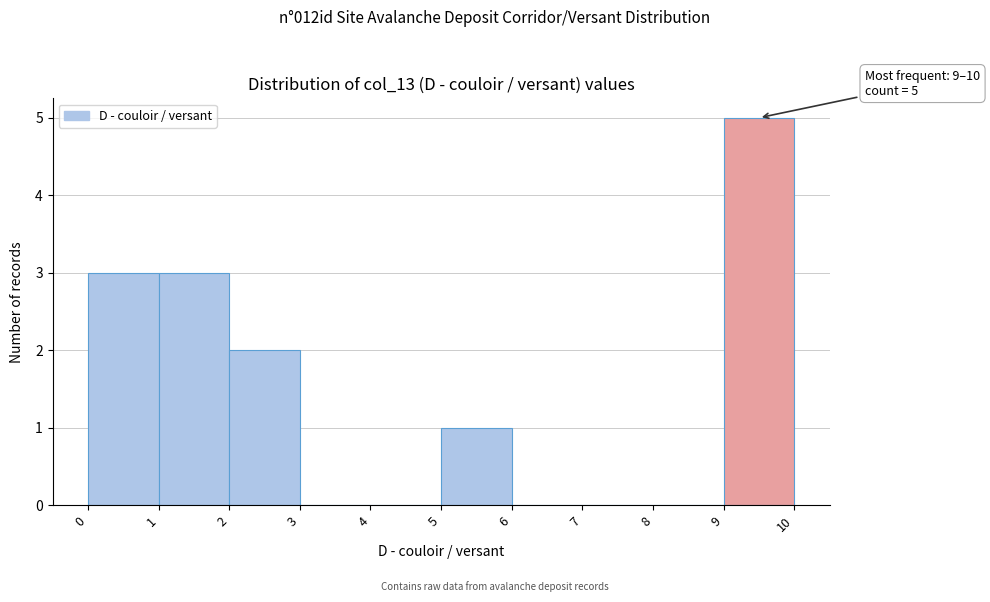

Which range on the x-axis has the tallest bar?

9 to 10